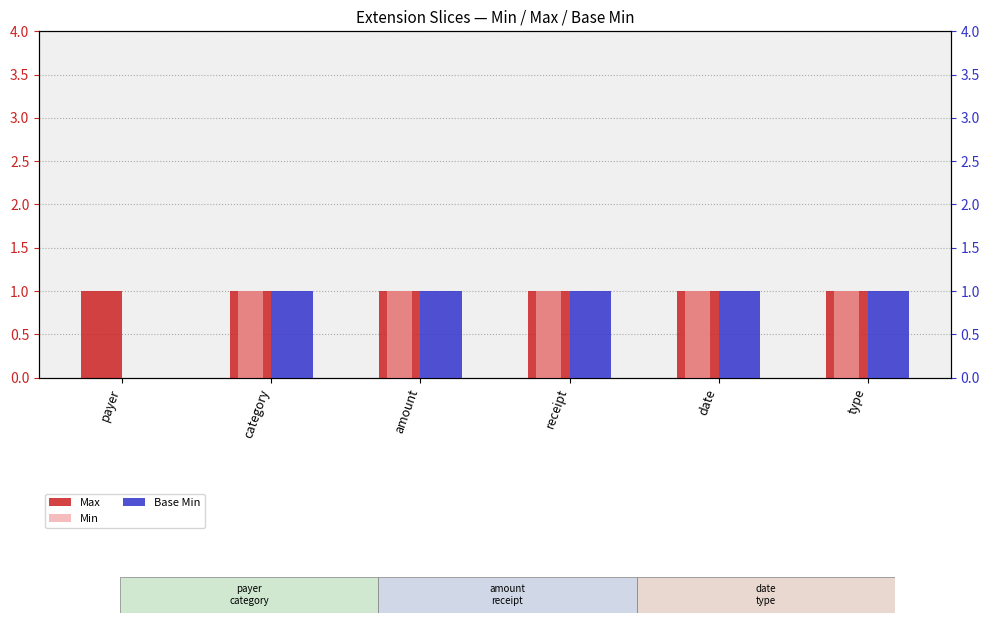

What is the highest value of the Base Min series?

1